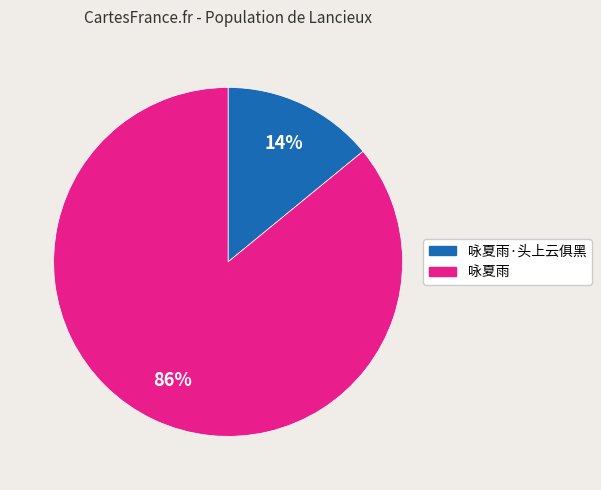

Which category has the biggest portion of the pie?

咏夏雨